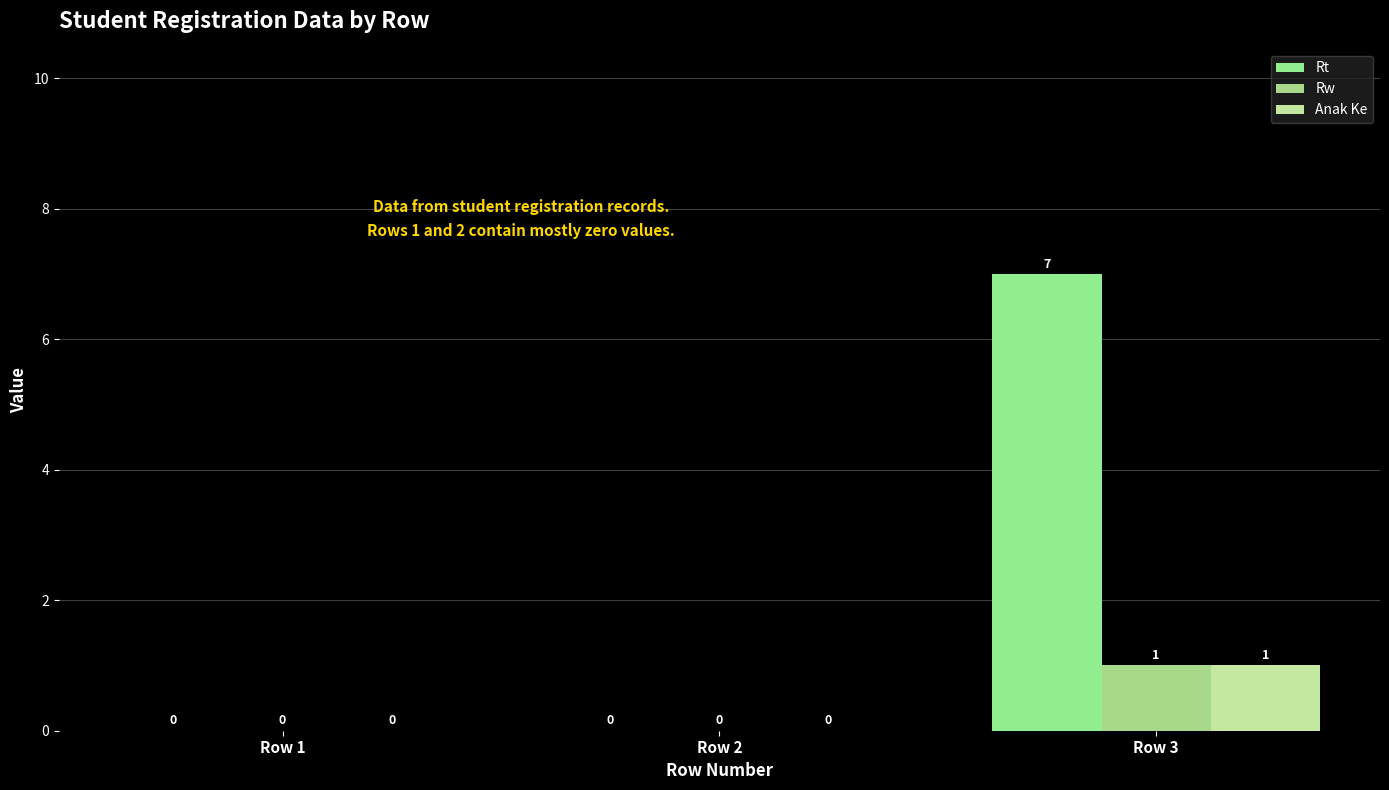

Where is Rt nearest to the value 3?

Row 1